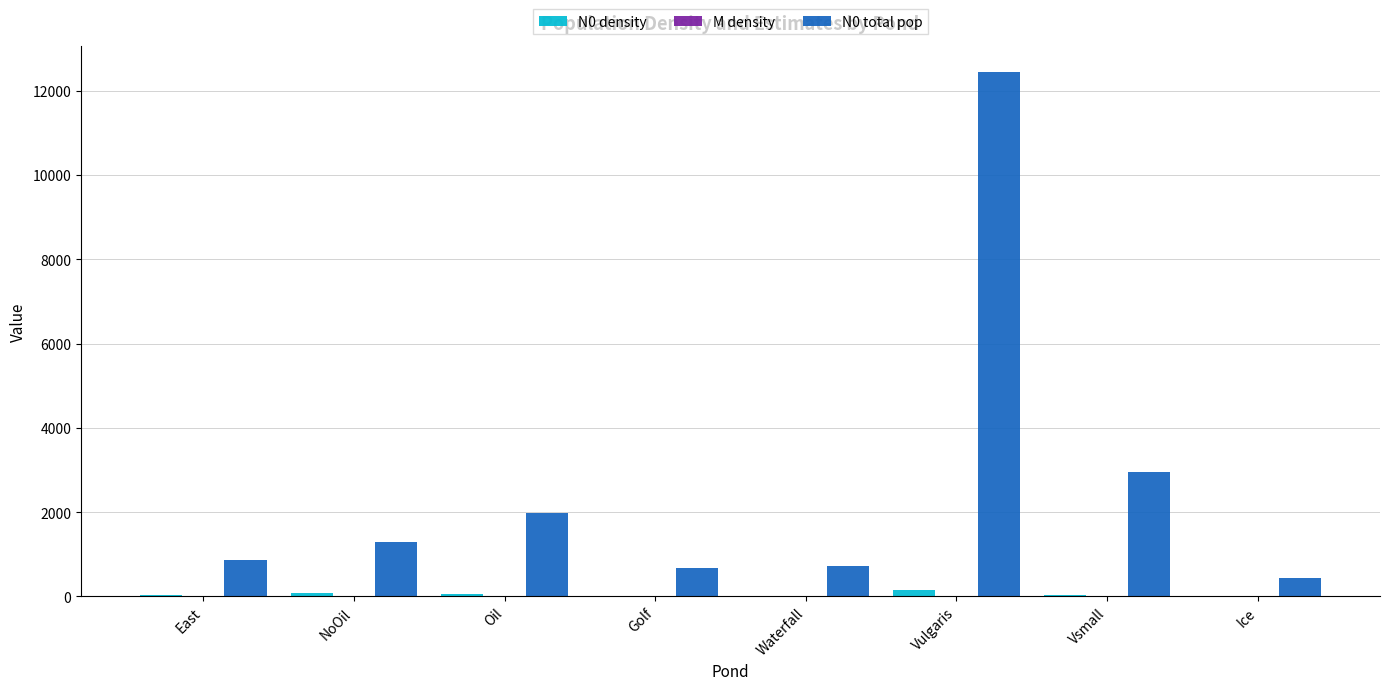

What is the sum of all N0 total pop values?

21347.4